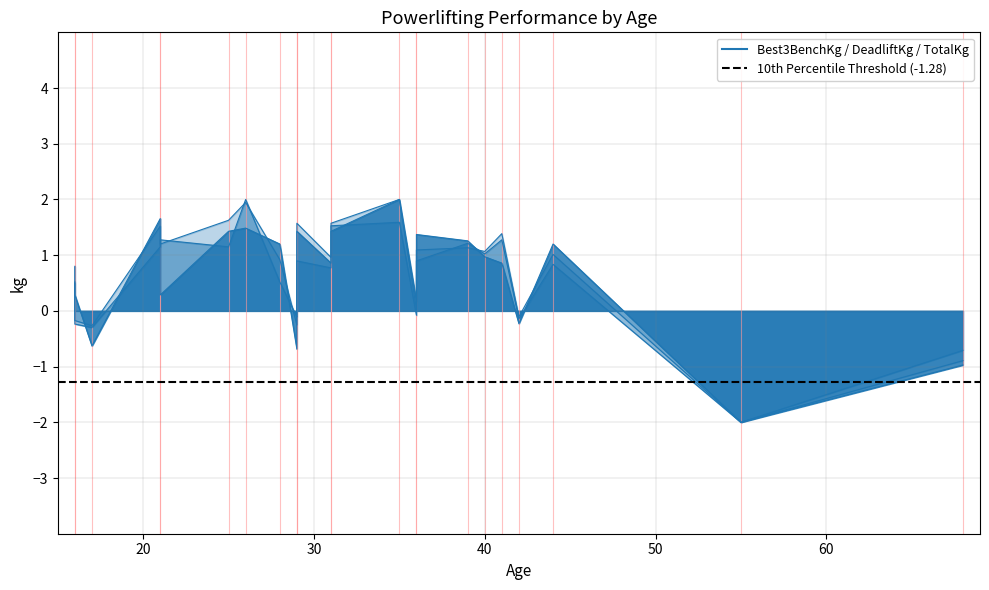

Which series has the largest total across all categories?

TotalKg